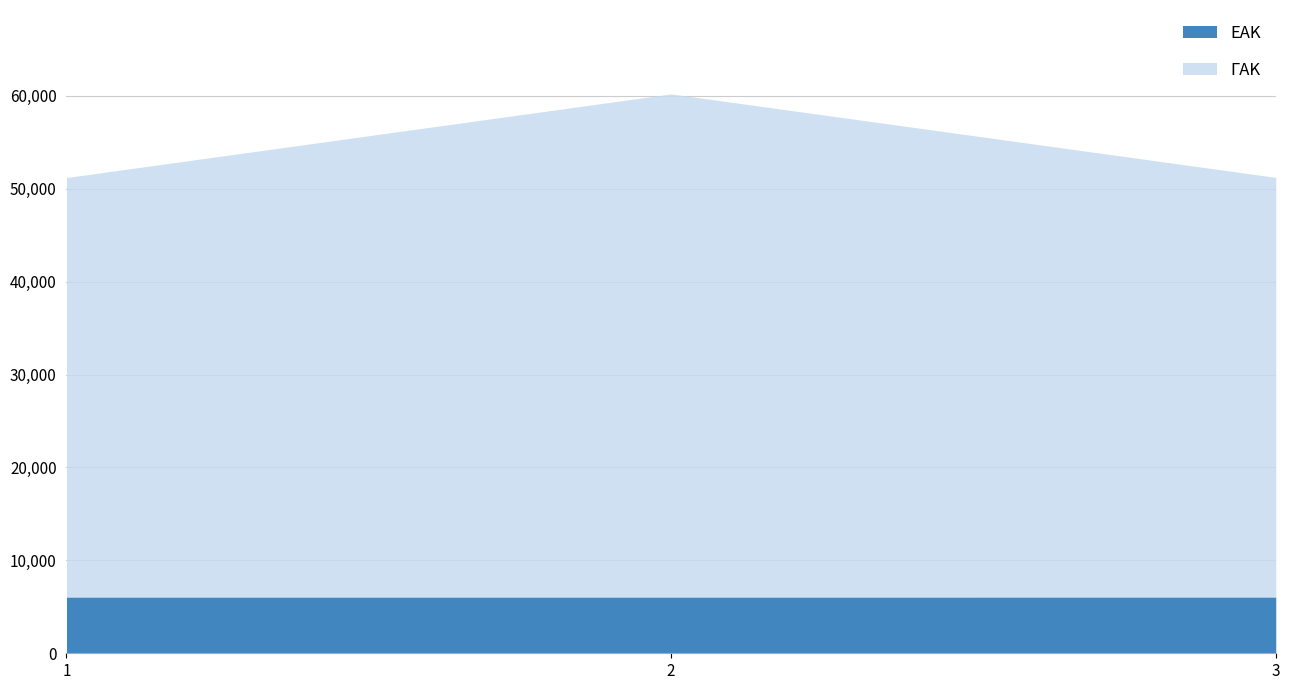

Which series has the largest total across all categories?

ΓΑΚ